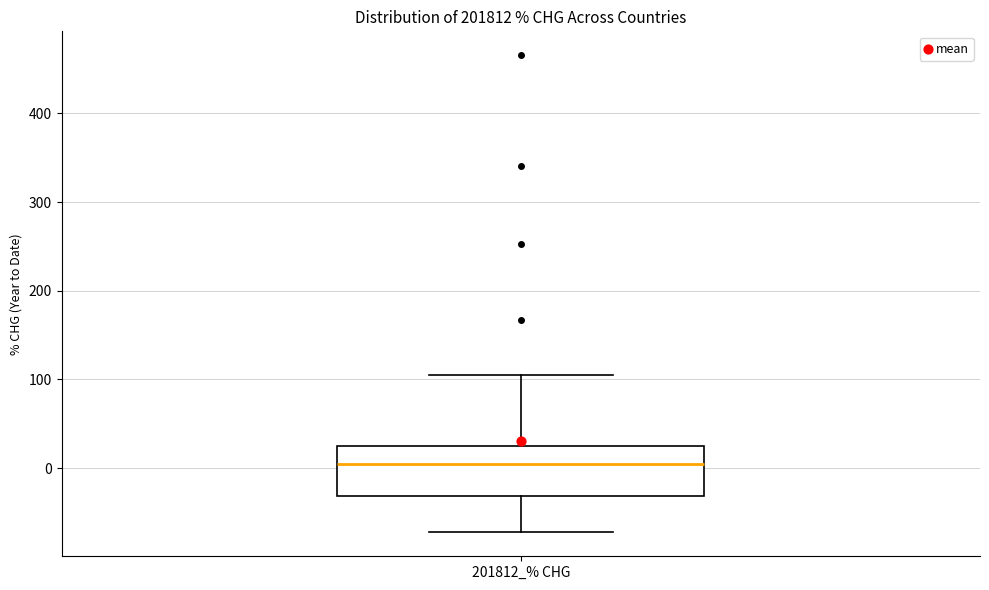

Transcribe this box plot: give where the median line is, the range the box spans, and where the two whiskers end, as read against the y-axis. The values are not printed on the chart, so give them approximately, as read against the axis.

median 0, box -30 to 30, whiskers -70 to 110